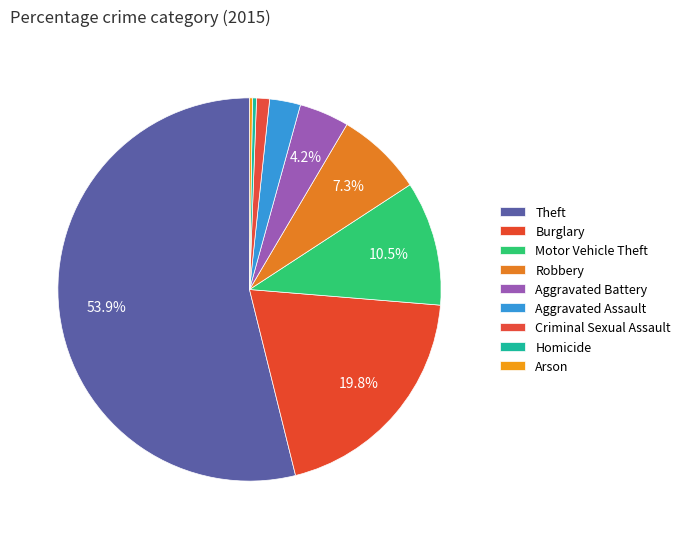

Which category accounts for the majority?

Theft